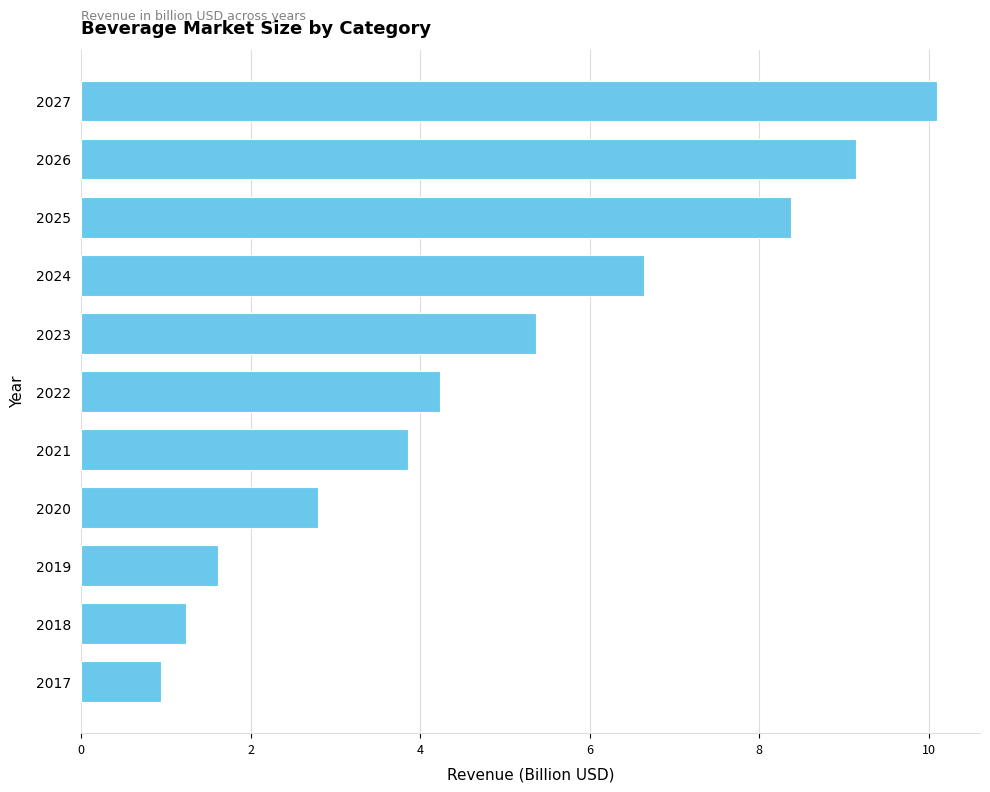

The chart shows a value of 4.2 at 2022. True or false?

True